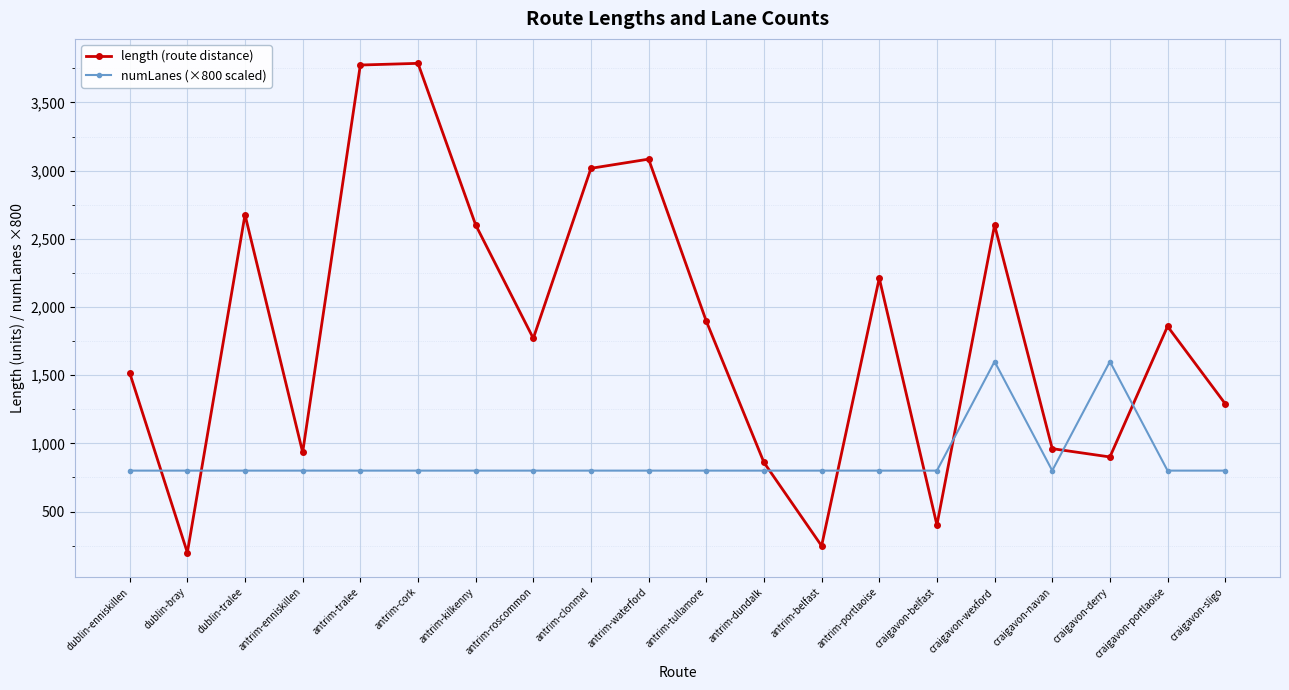

True or false: length (route distance) has more than 2 points higher than both neighbors.

True